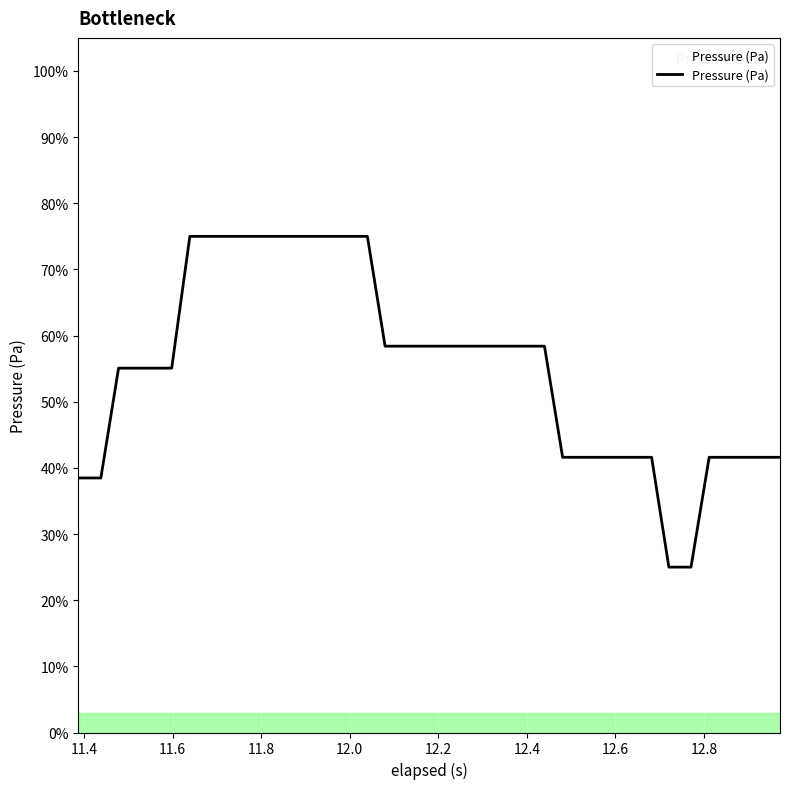

What is the difference between the maximum and minimum values?

50.0